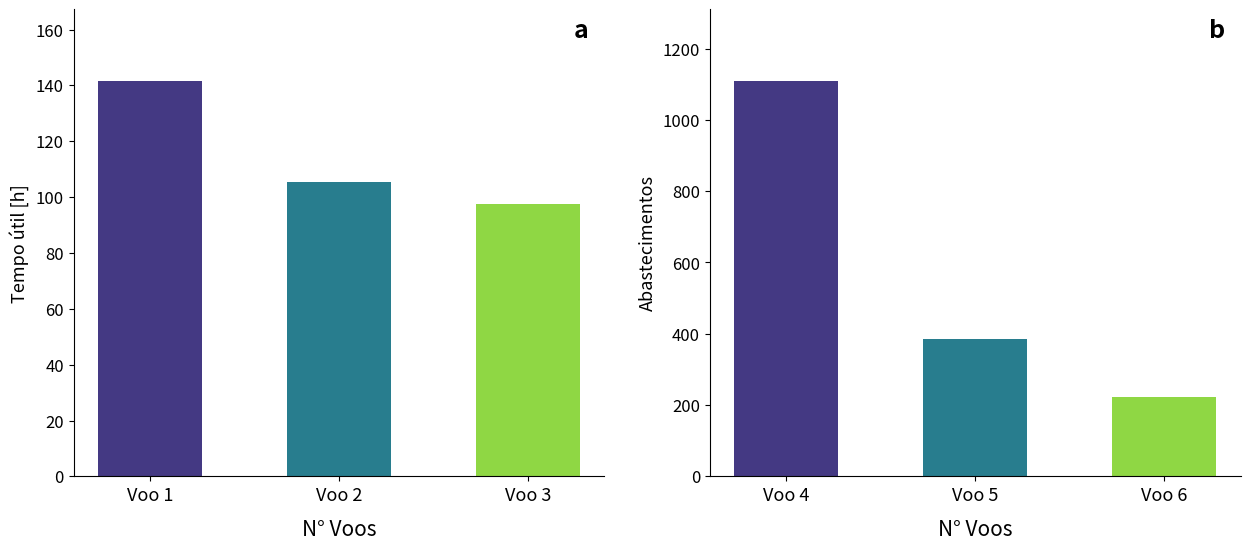

At how many categories does at least one series exceed 676?

1